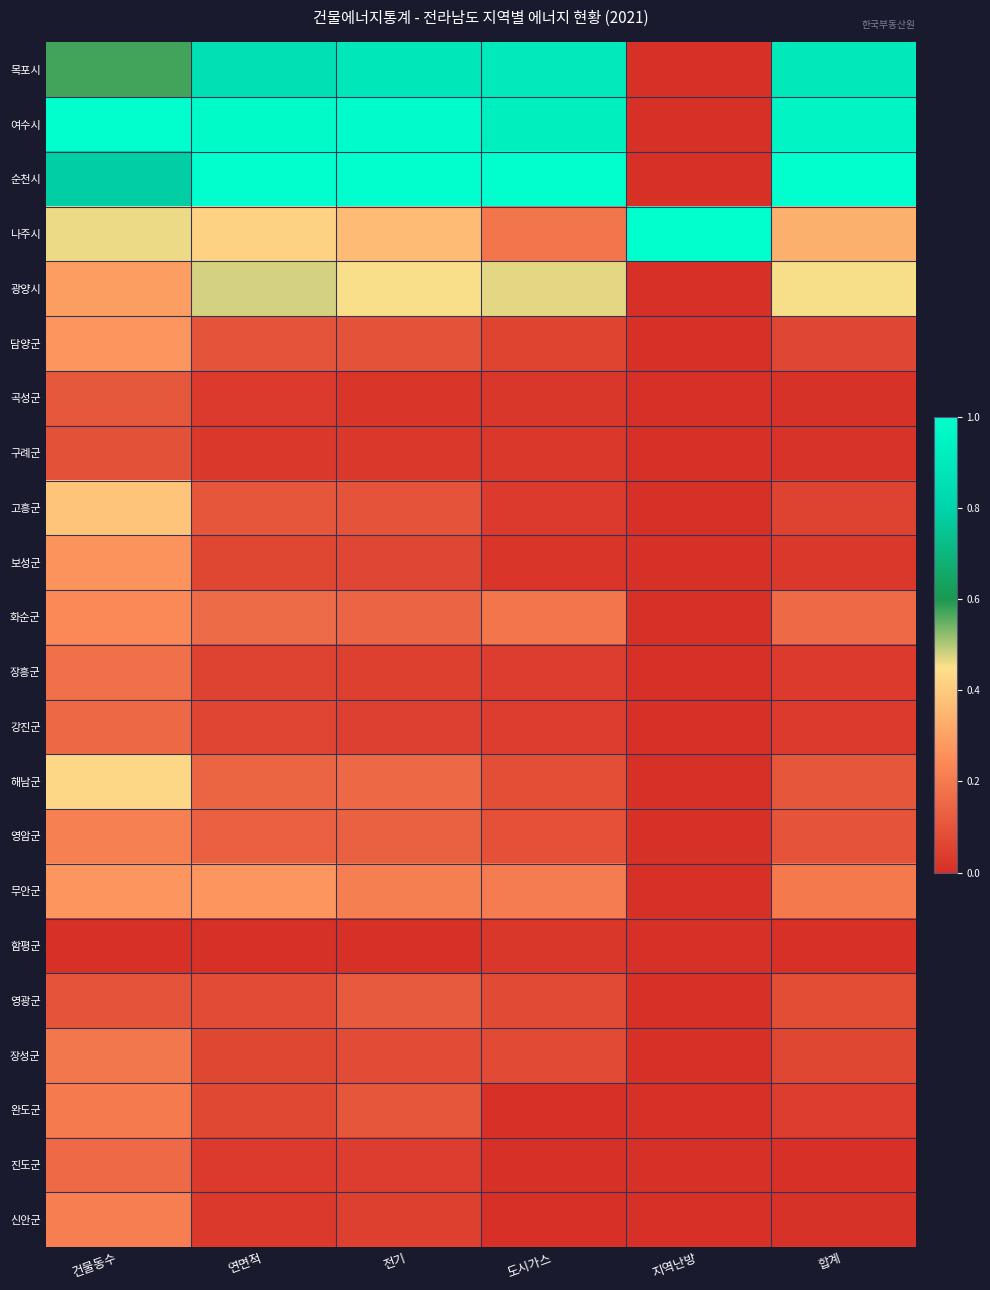

At 도시가스, list the series in order from smallest to largest.

완도군, 진도군, 신안군, 보성군, 곡성군, 함평군, 구례군, 고흥군, 장흥군, 강진군, 담양군, 영광군, 장성군, 해남군, 영암군, 나주시, 화순군, 무안군, 광양시, 목포시, 여수시, 순천시